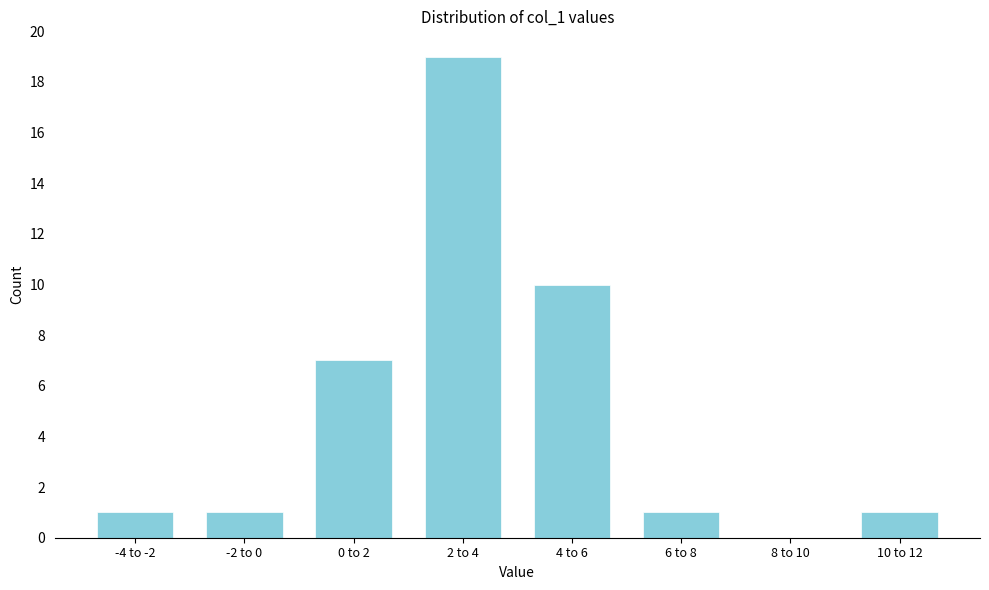

Reading right to left, extract all data points from this chart.

10 to 12=1	8 to 10=0	6 to 8=1	4 to 6=10	2 to 4=19	0 to 2=7	-2 to 0=1	-4 to -2=1